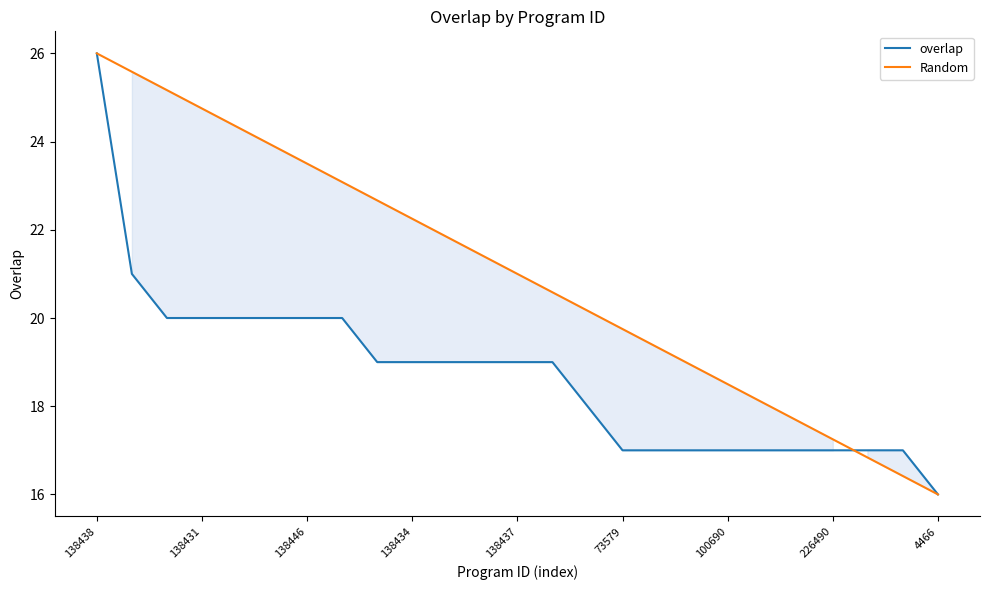

The value of overlap at 138446 is 20.0. True or false?

True